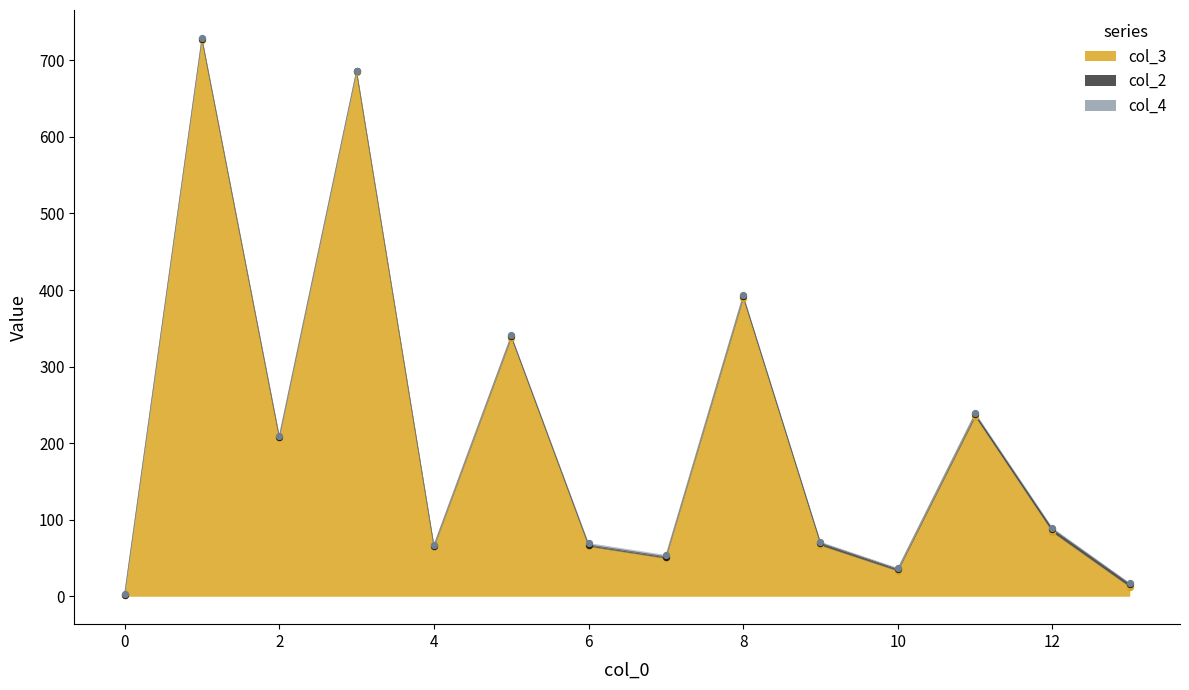

Which series reaches the maximum Y coordinate?

col_3